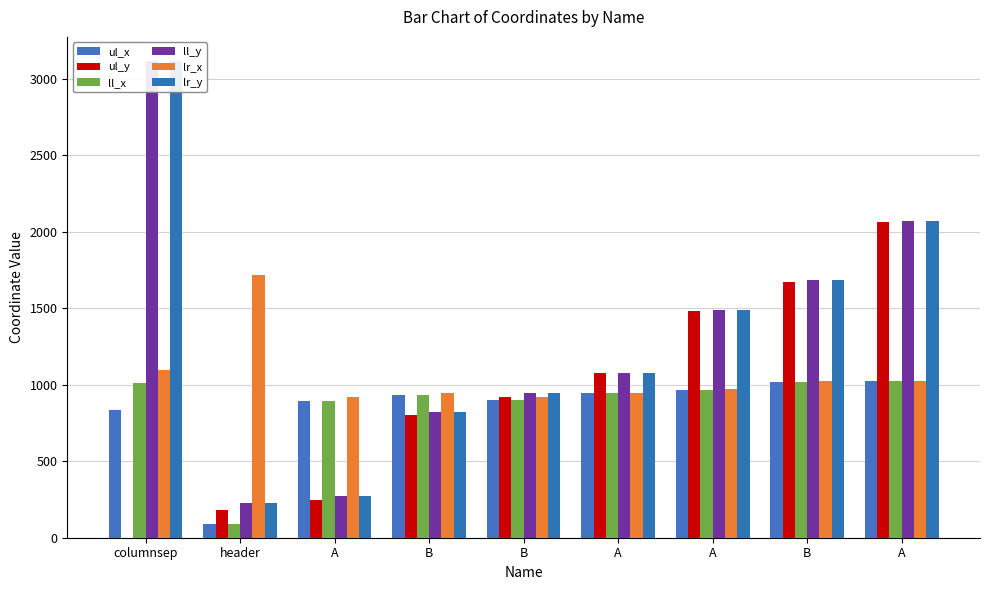

True or false: ul_x has a value of 837 at columnsep.

True